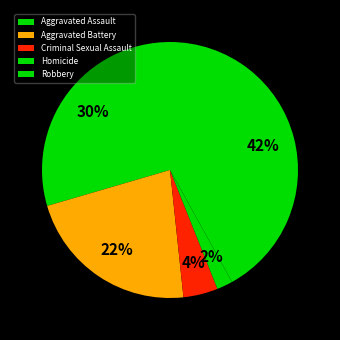

Is Homicide the majority of the pie?

No